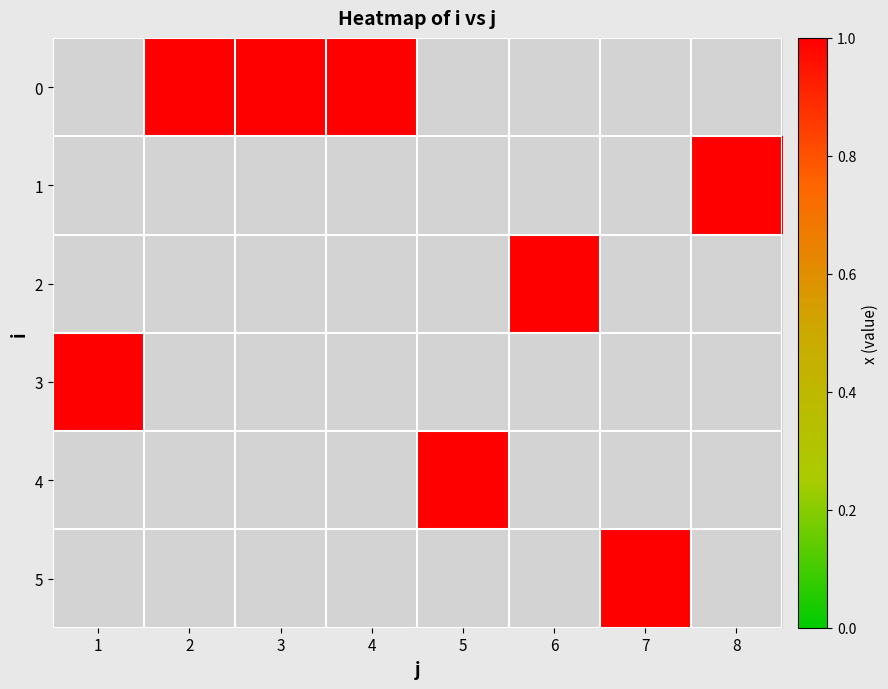

Which category has the lowest value across all series?

1